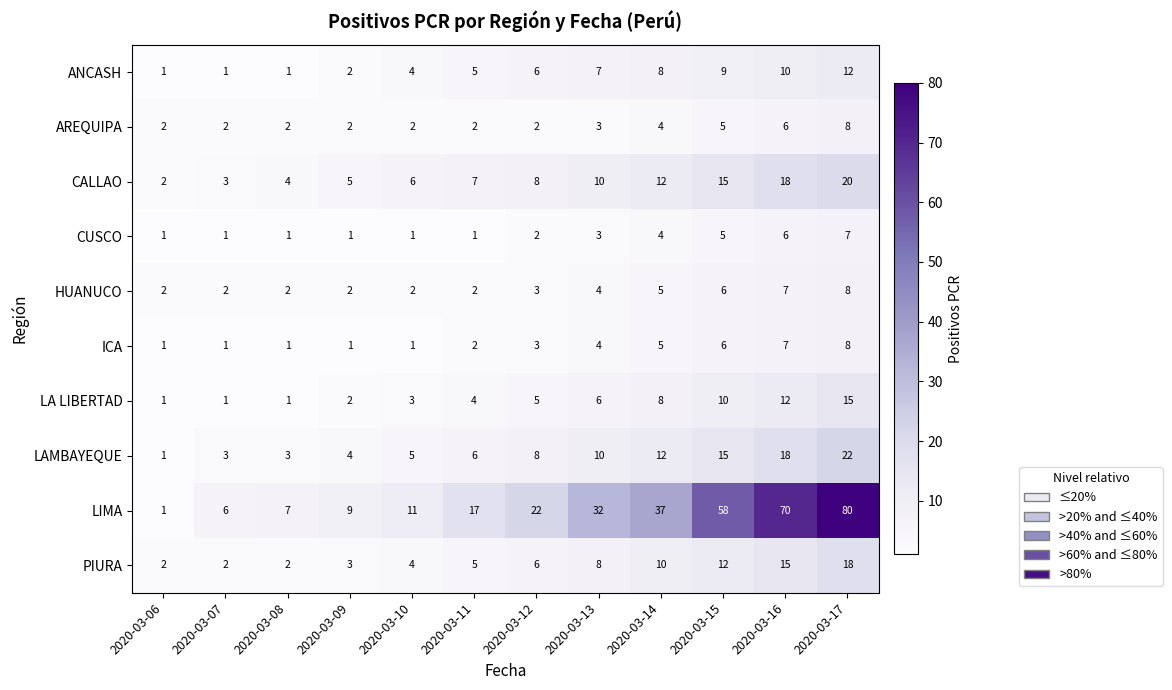

At which label does ICA reach its peak?

2020-03-17